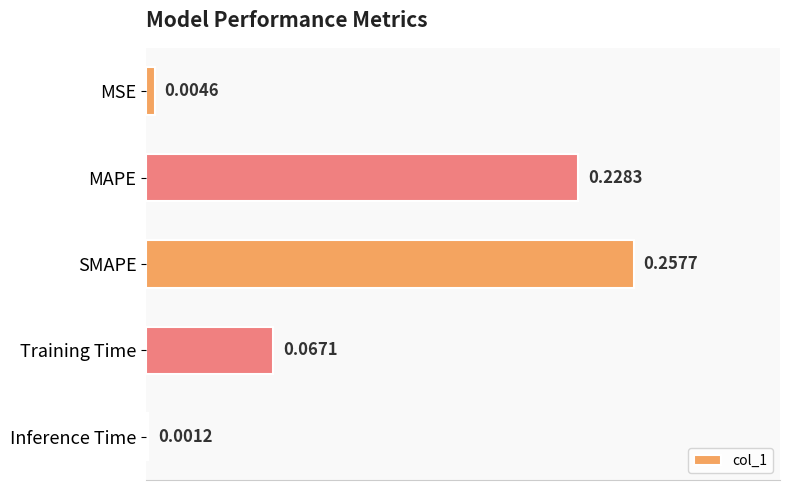

What is the sum of all values?

0.6